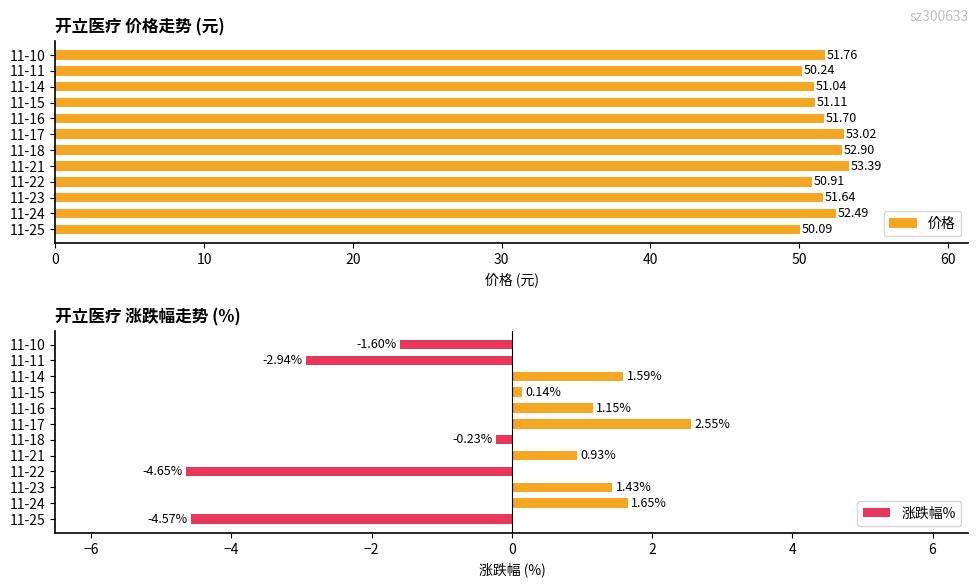

What is the difference between the second highest and minimum values in the 价格 series?

2.9